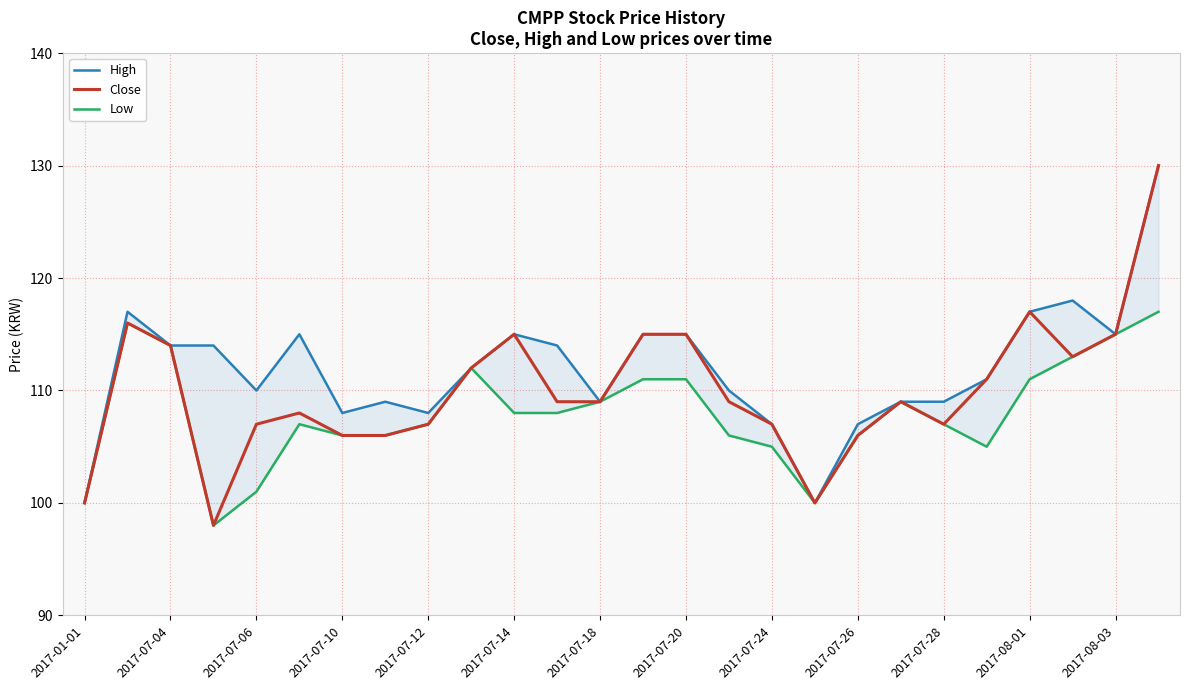

Is it true that Close equals 73 at 2017-07-28?

False